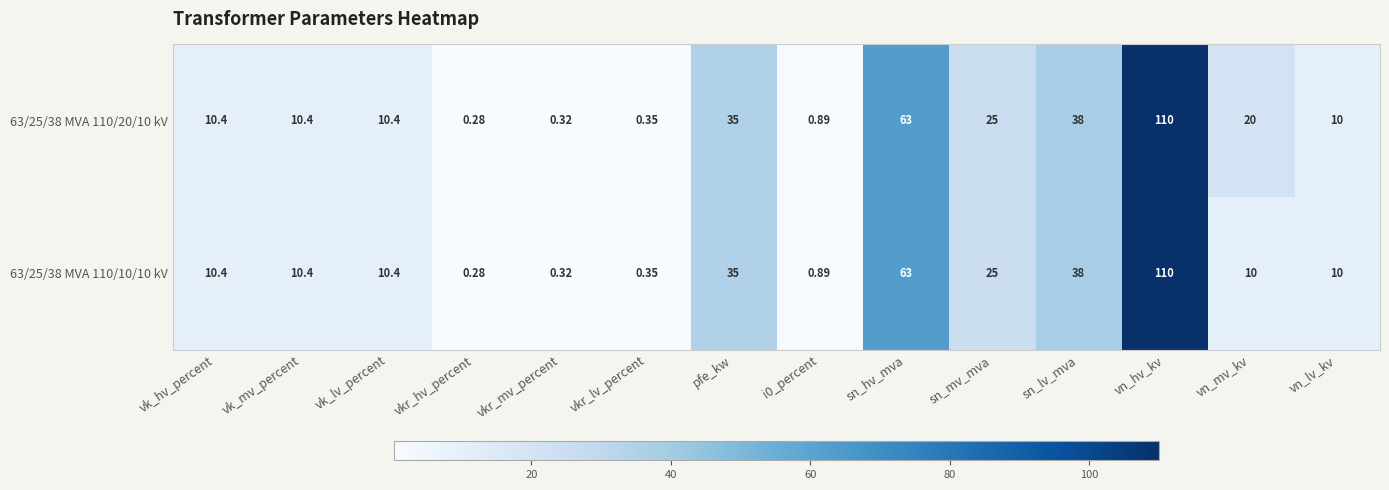

At which label is 63/25/38 MVA 110/20/10 kV closest to 55?

sn_hv_mva